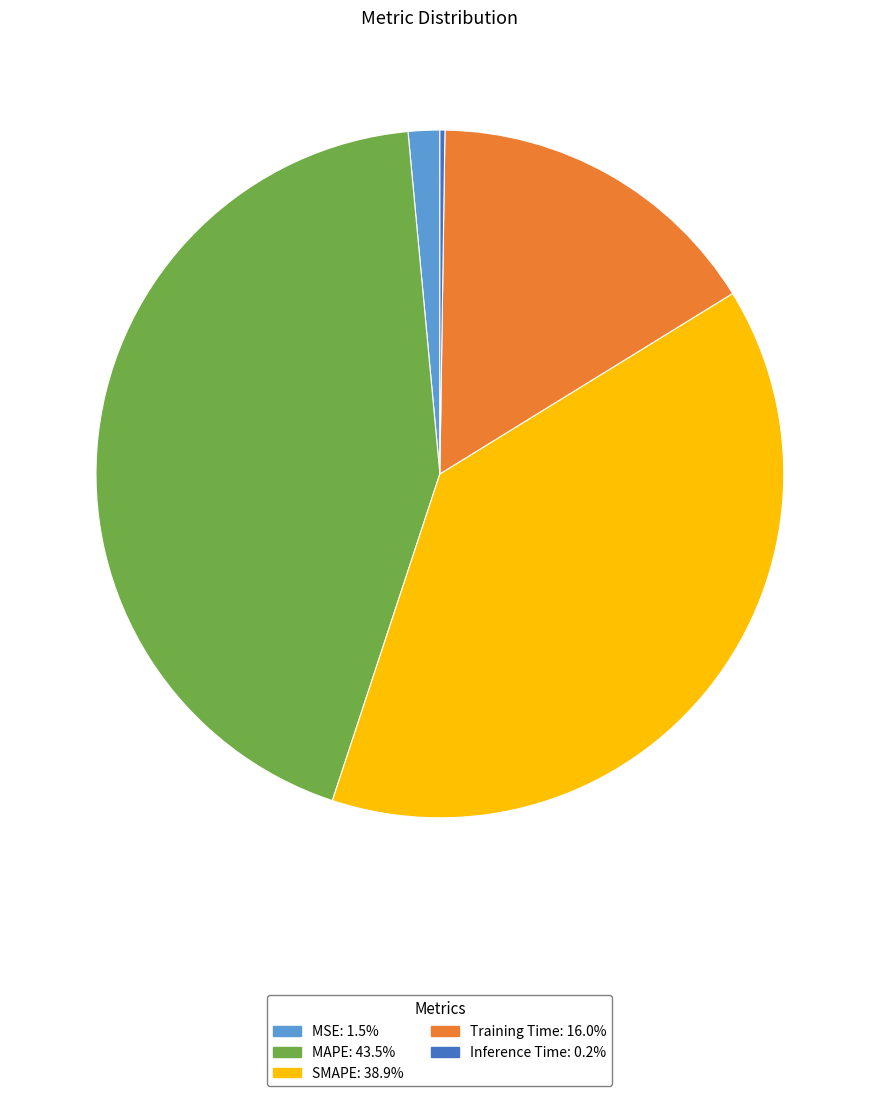

Is there a majority slice in this chart?

No